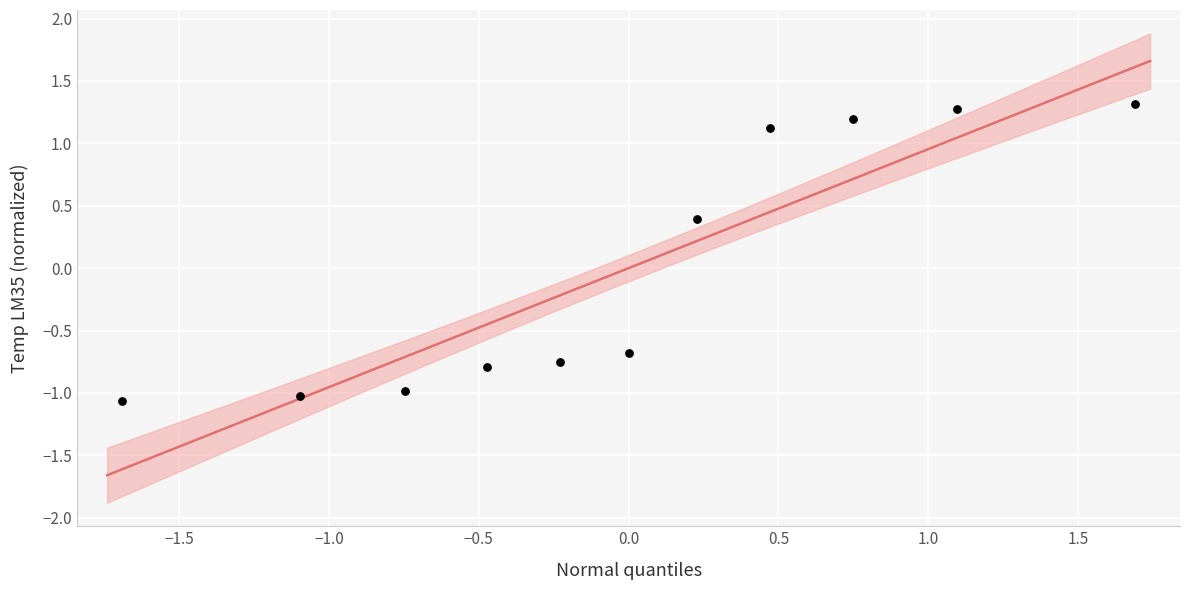

What is the range of X values (max minus min)?

3.4